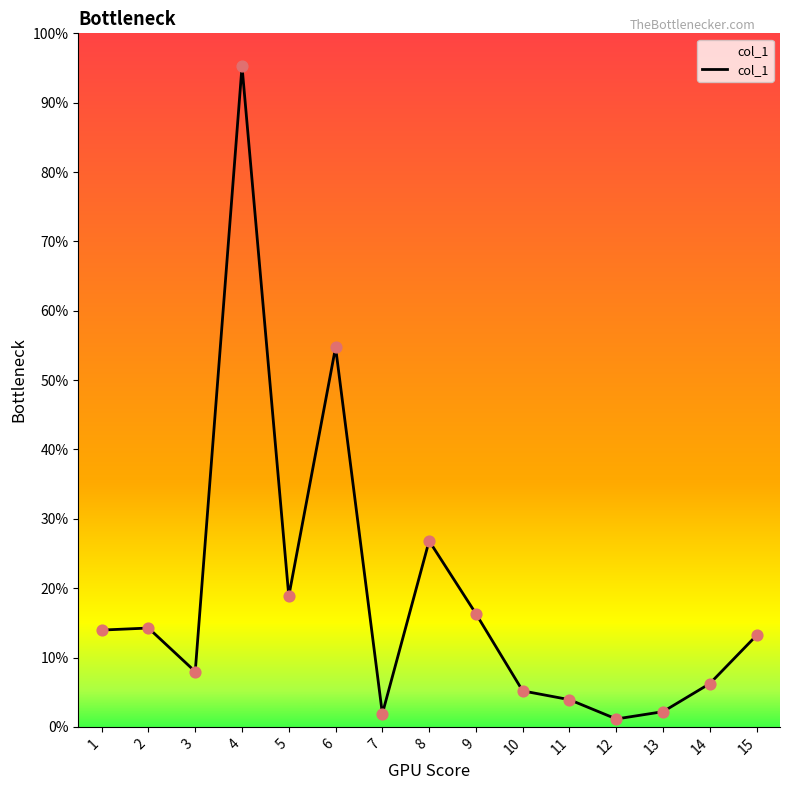

Between 15 and 11, which is larger?

15